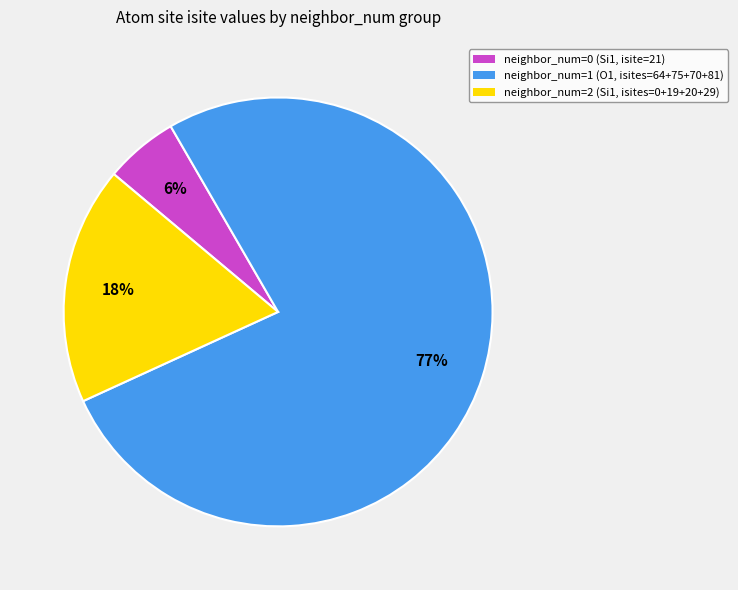

To the nearest percent, what is the average slice percentage?

33%